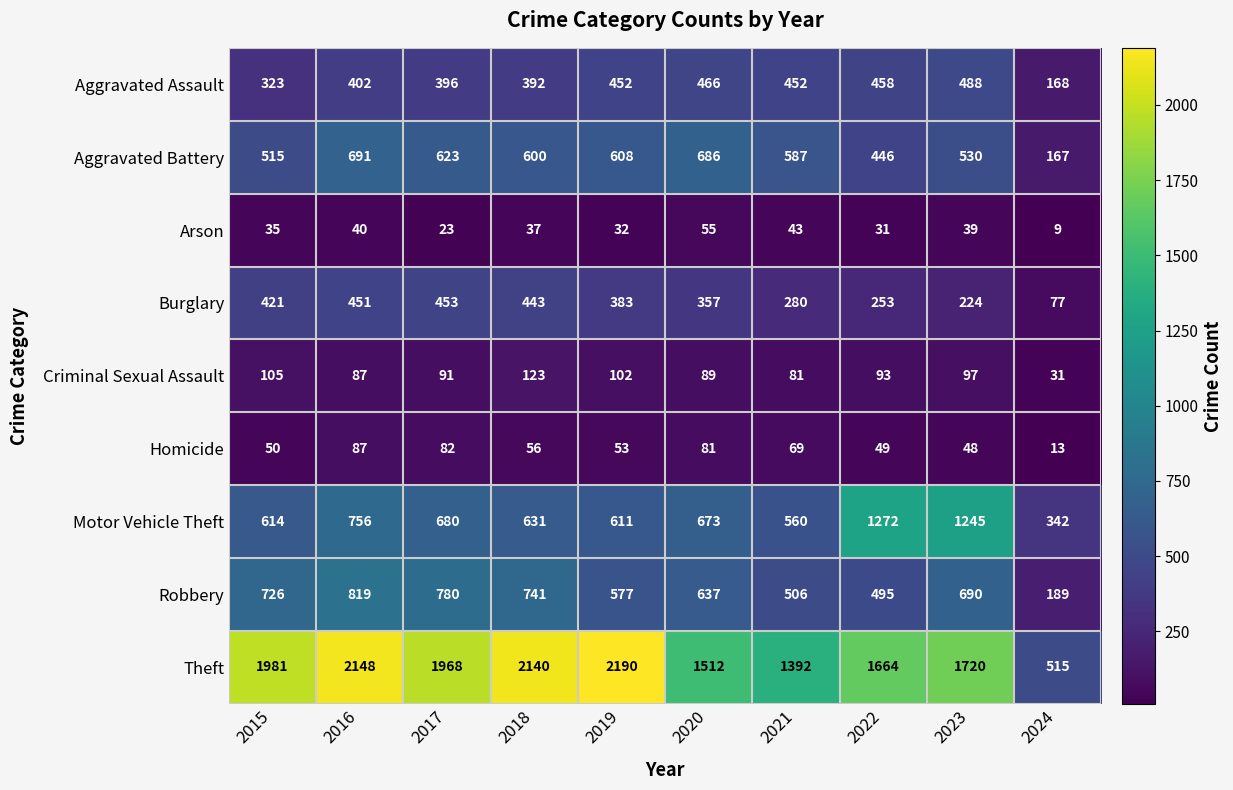

At 2023, list the series in order from smallest to largest.

Arson, Homicide, Criminal Sexual Assault, Burglary, Aggravated Assault, Aggravated Battery, Robbery, Motor Vehicle Theft, Theft